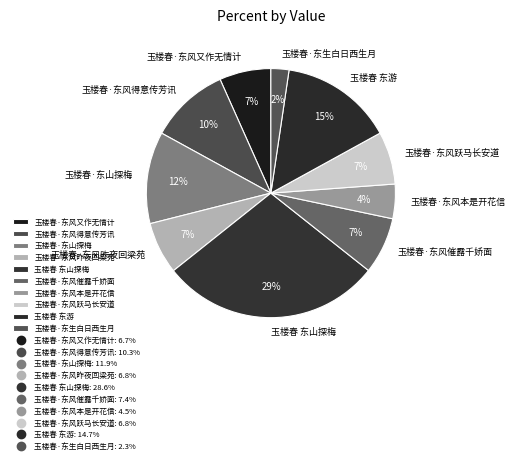

Between 玉楼春·东风本是开花信 and 玉楼春·东风昨夜回梁苑, which is larger?

玉楼春·东风昨夜回梁苑